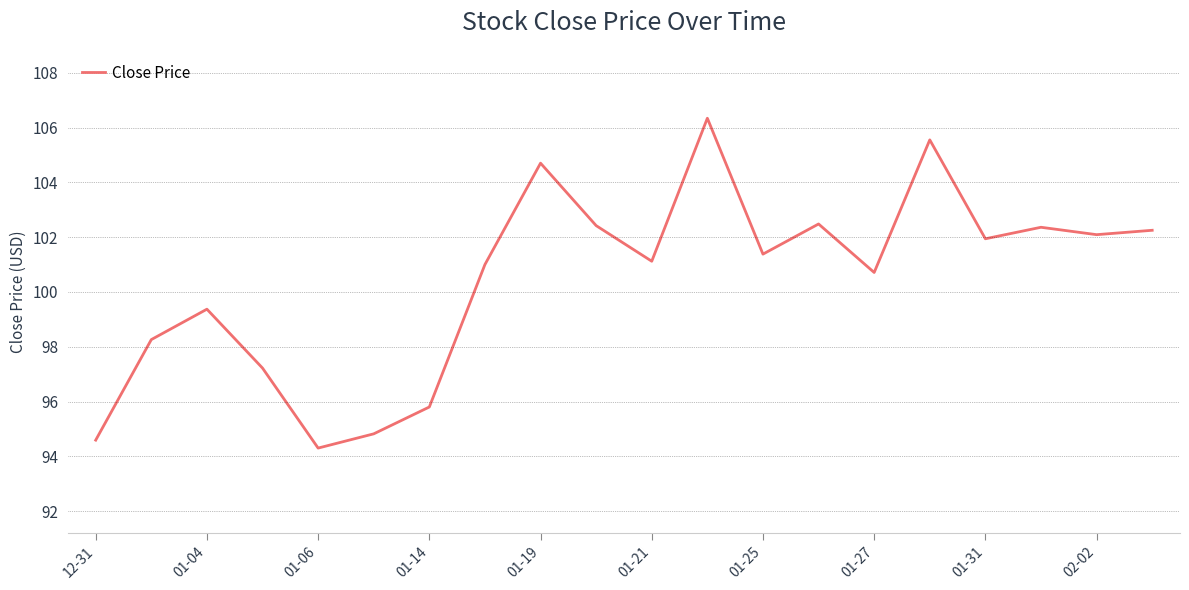

What is the greatest value displayed?

106.3